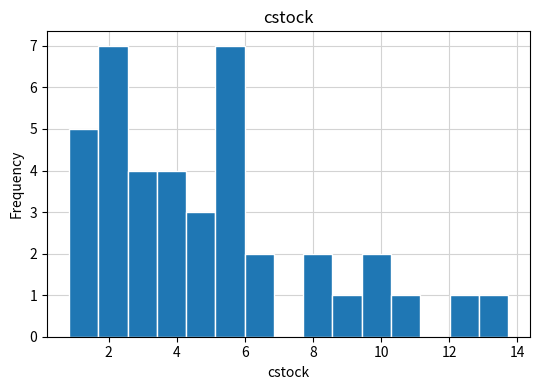

Reading left to right, list every bar in this chart as the range it spans on the x-axis followed by its height. Neither the bar edges nor the heights are printed on the chart, so give them approximately, as read against the axes.

0.8 to 1.6: 5
1.6 to 2.6: 7
2.6 to 3.4: 4
3.4 to 4.2: 4
4.2 to 5.2: 3
5.2 to 6.0: 7
6.0 to 6.8: 2
6.8 to 7.8: 0
7.8 to 8.6: 2
8.6 to 9.4: 1
9.4 to 10.2: 2
10.2 to 11.2: 1
11.2 to 12.0: 0
12.0 to 12.8: 1
12.8 to 13.8: 1